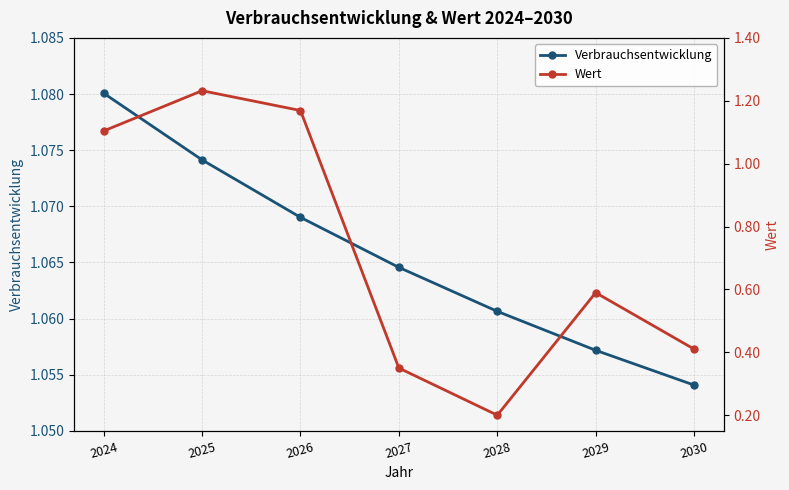

What is the value of the Wert point at the 7th from the left?

0.4